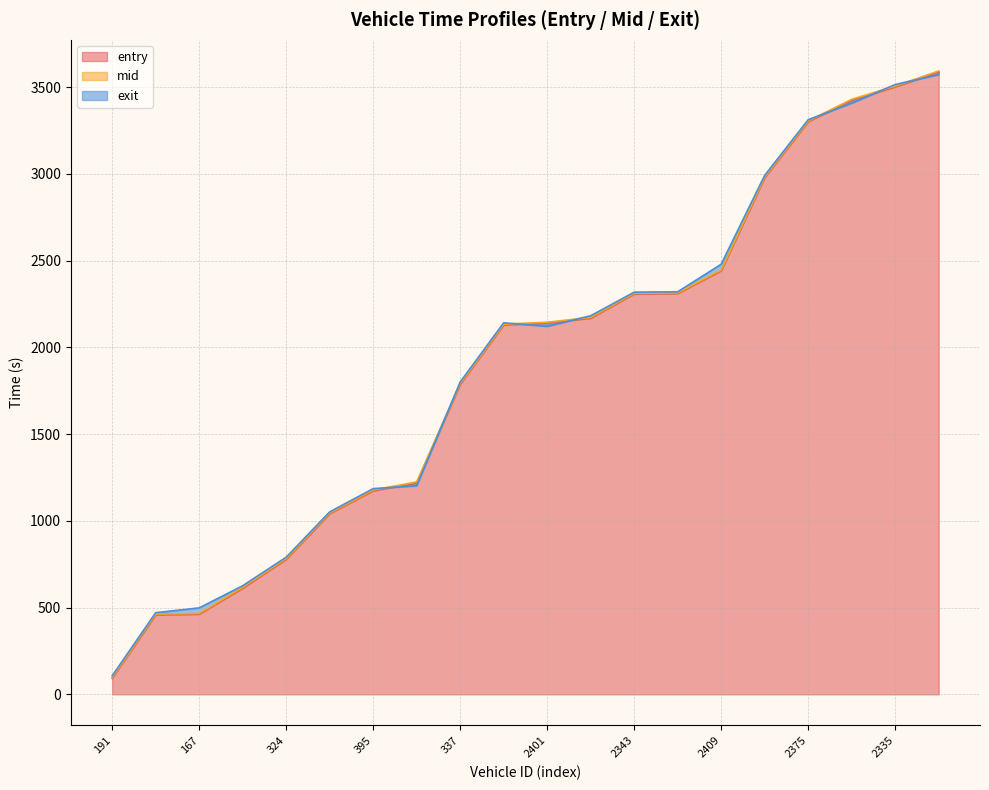

What value does the exit series have at 367?

1202.0